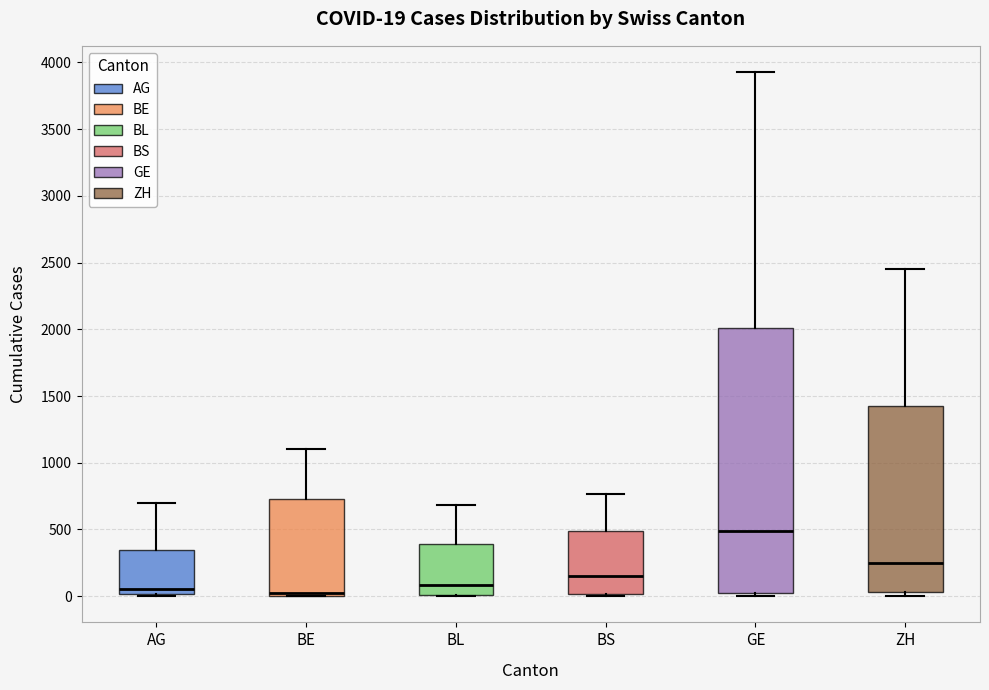

Which box's median line is the highest?

GE